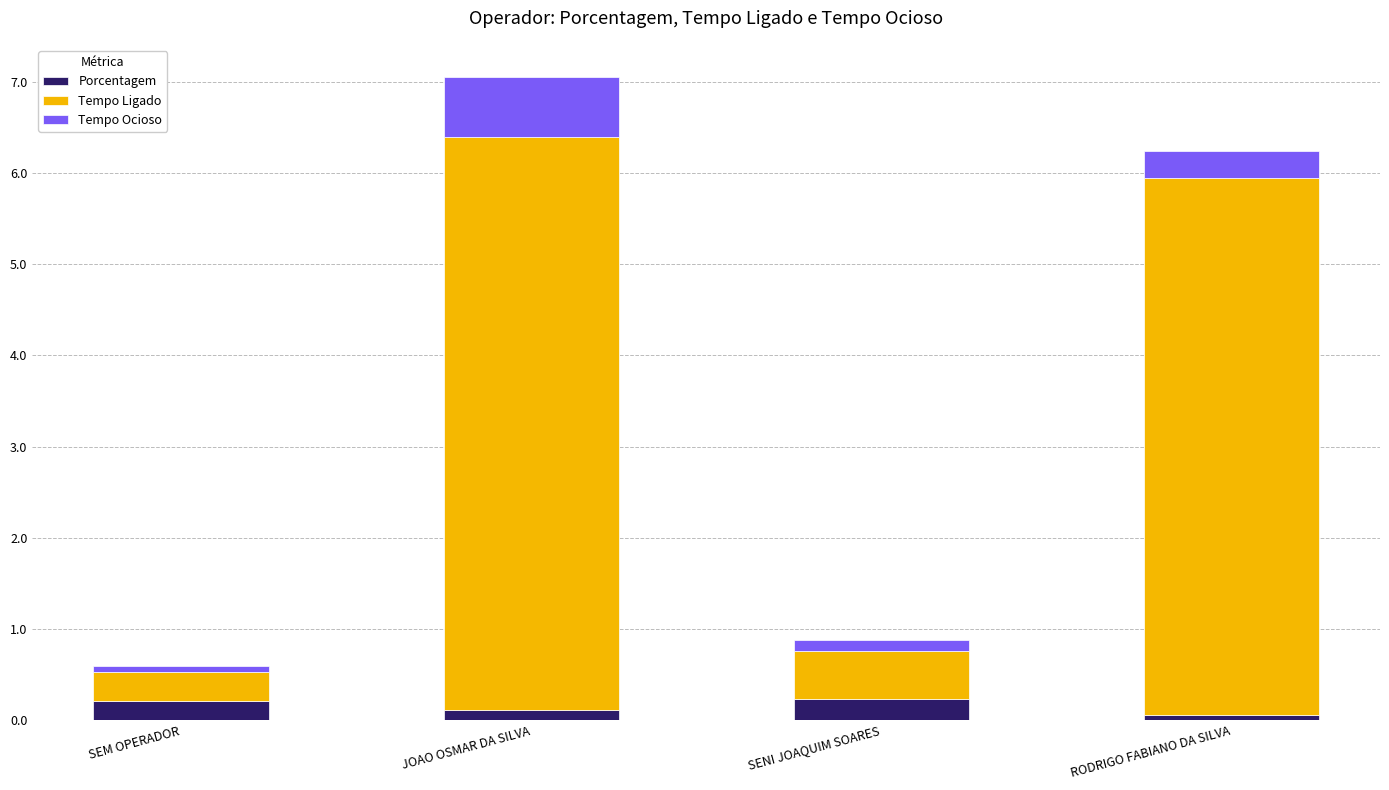

What is the lowest value of the Porcentagem series?

0.1